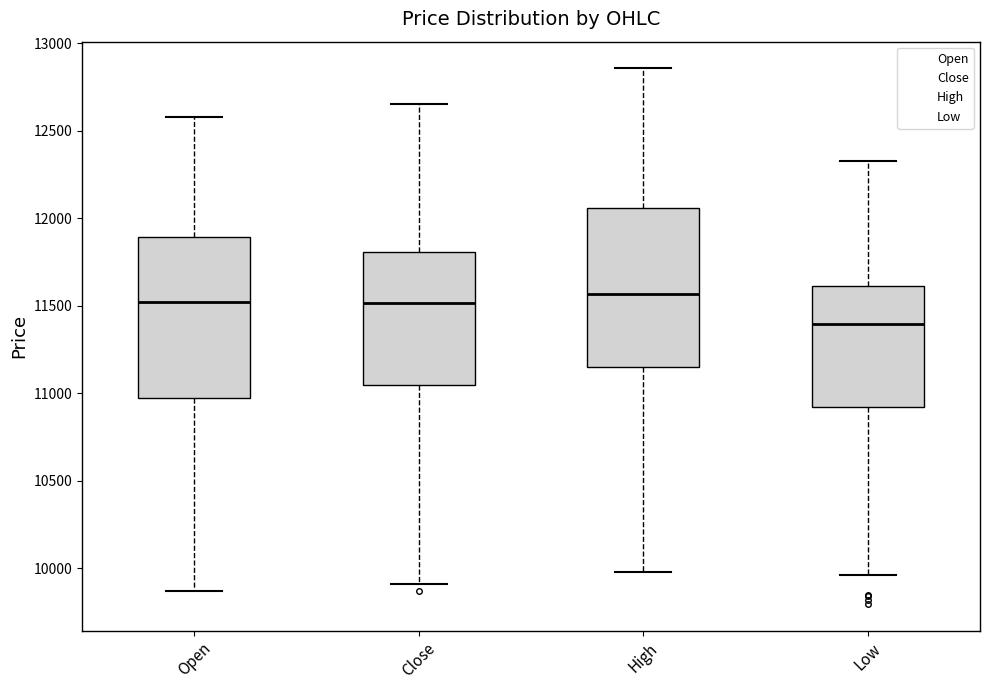

Reading left to right, read every box against the y-axis: the position of its median line, the range the box covers, and the ends of its whiskers. The values are not printed on the chart, so give them approximately, as read against the axis.

Open: median 11500, box 10950 to 11900, whiskers 9850 to 12600
Close: median 11500, box 11050 to 11800, whiskers 9900 to 12650
High: median 11550, box 11150 to 12050, whiskers 10000 to 12850
Low: median 11400, box 10900 to 11600, whiskers 9950 to 12350